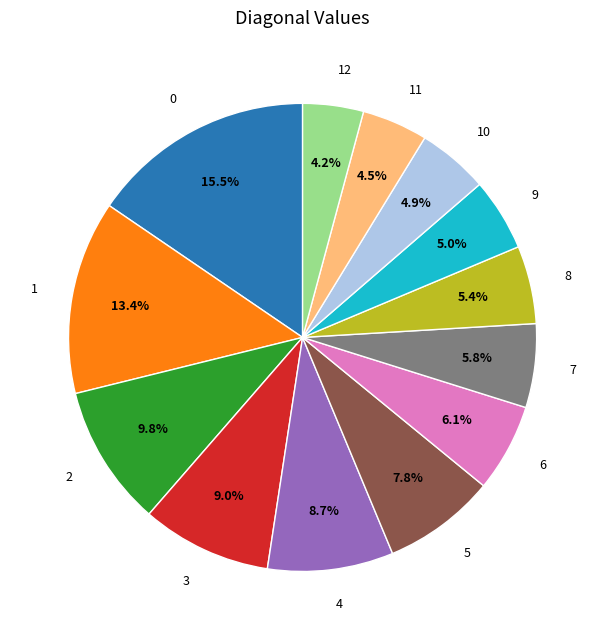

Is there a majority slice in this chart?

No